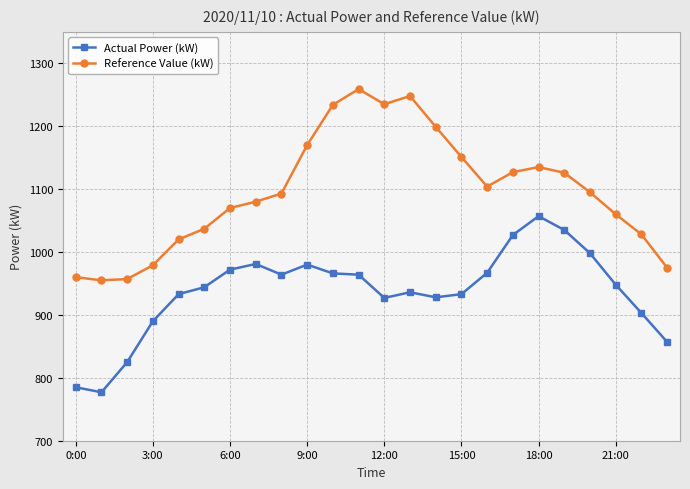

List the series in order of their peak value, highest first.

Reference Value (kW), Actual Power (kW)